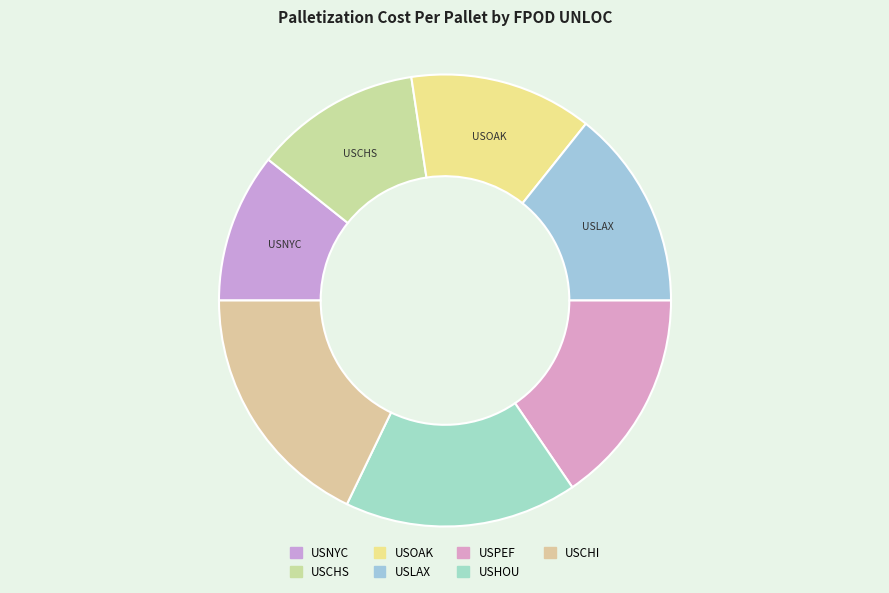

Does any single category account for the majority?

No